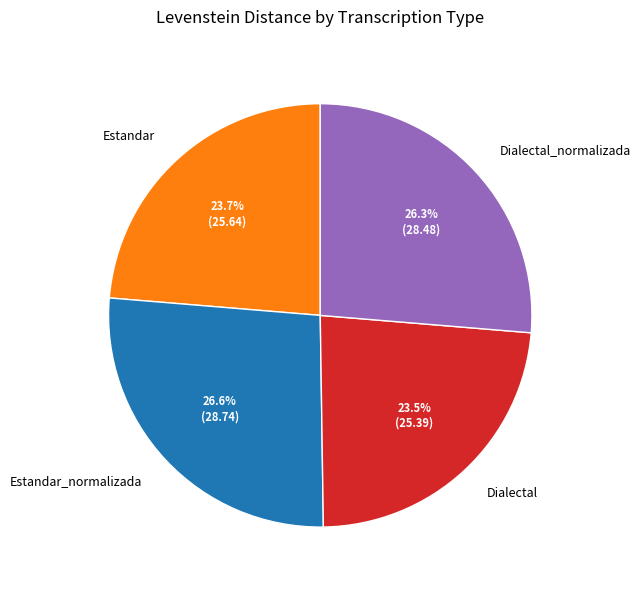

Does Dialectal account for over 50% of the chart?

No